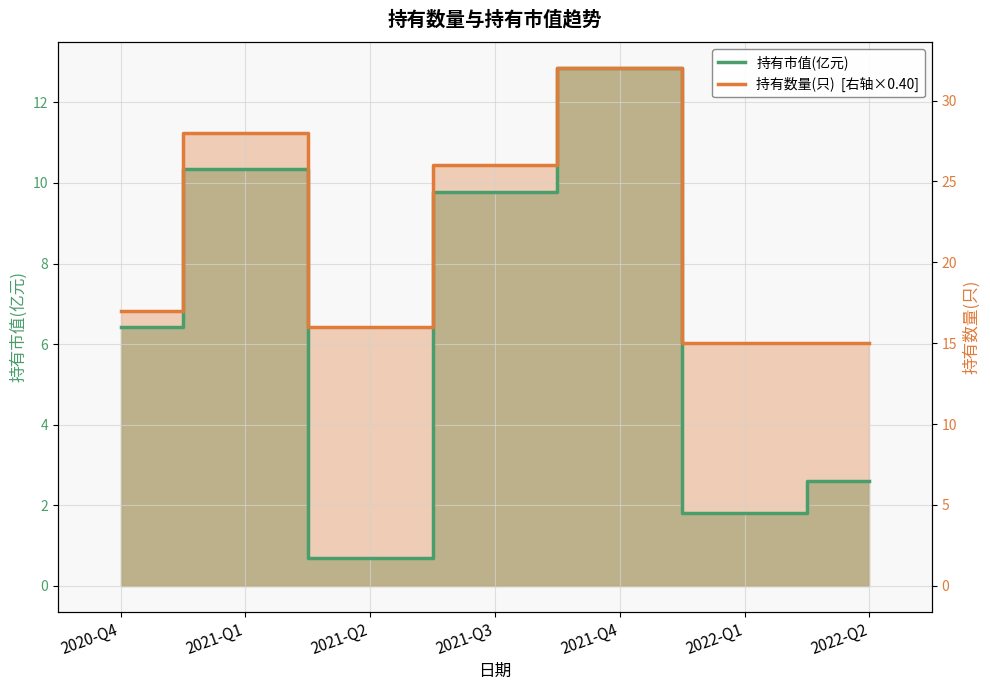

The value of 持有数量(只)  [右轴×0.40] at 2021-Q2 is 2.6. True or false?

False